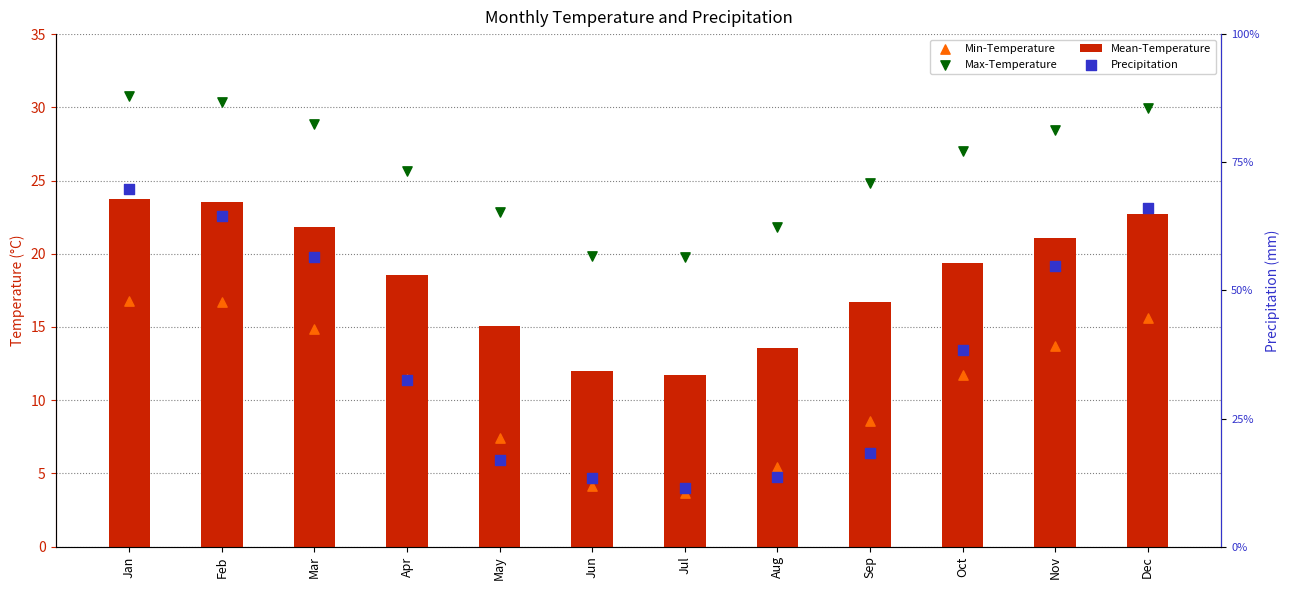

What is the total value across all series at Apr?

88.1